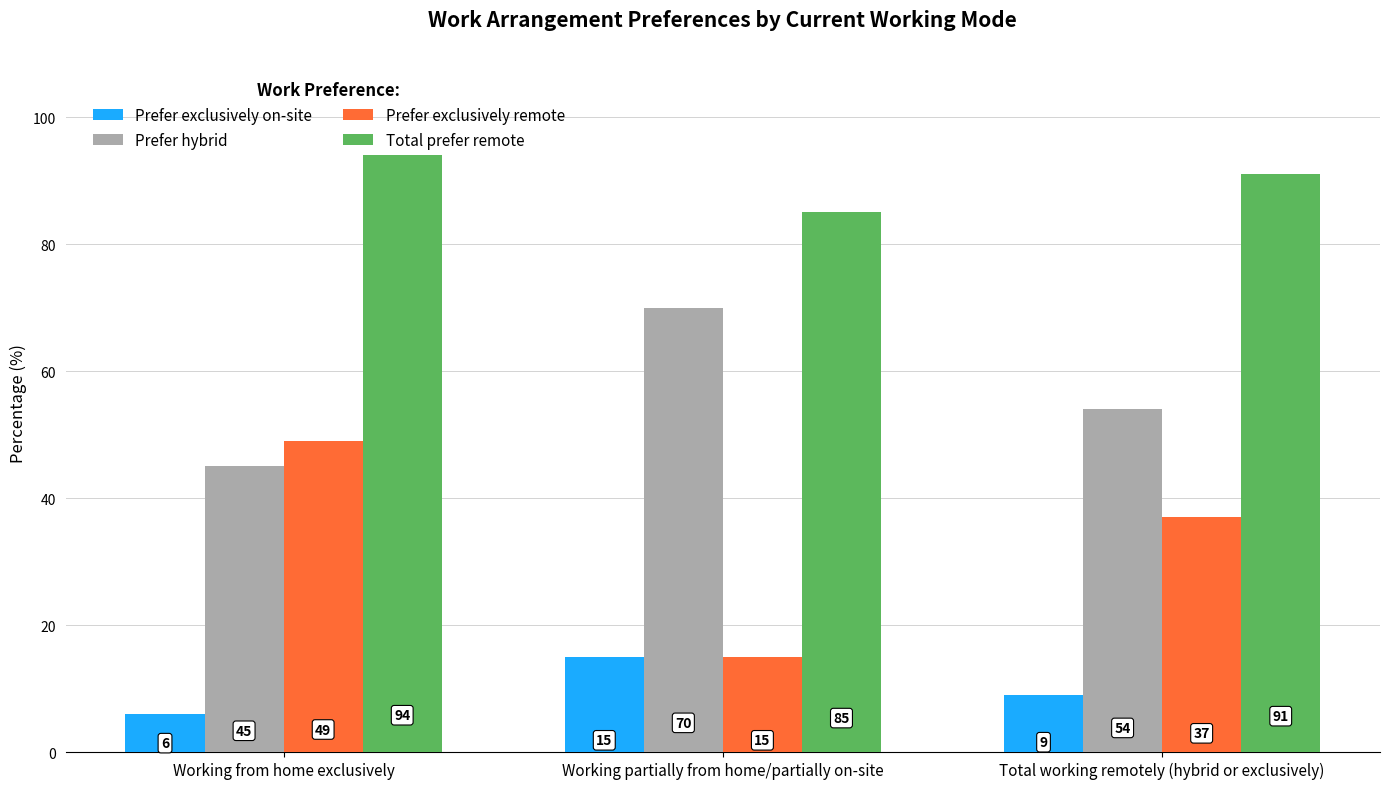

Where does the Prefer exclusively remote series first go above 37?

Working from home exclusively